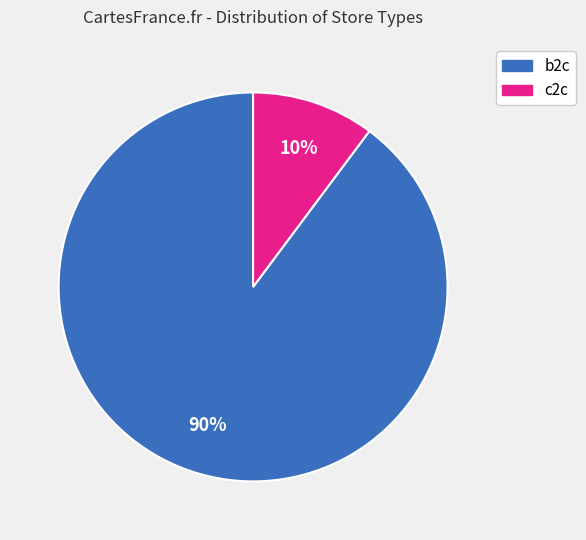

How many slices are in this pie chart?

2